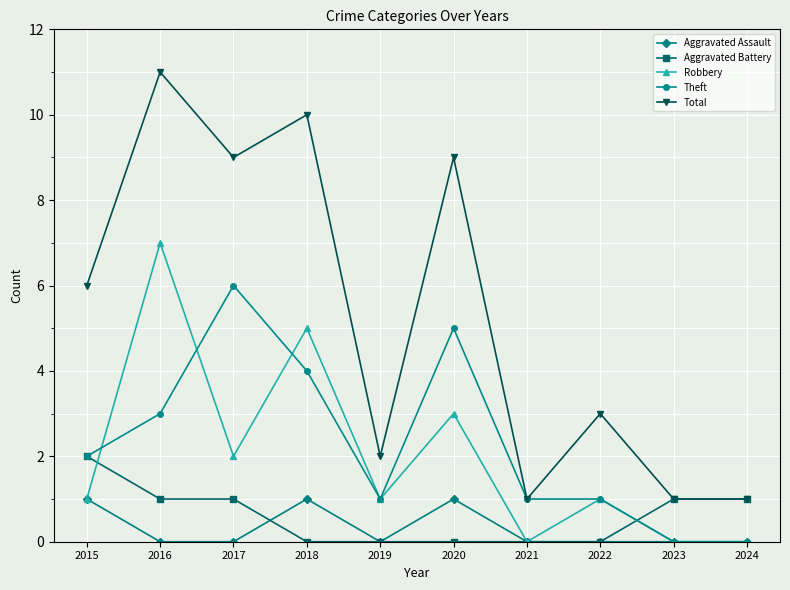

The Total series shows 11 at 2015. True or false?

False